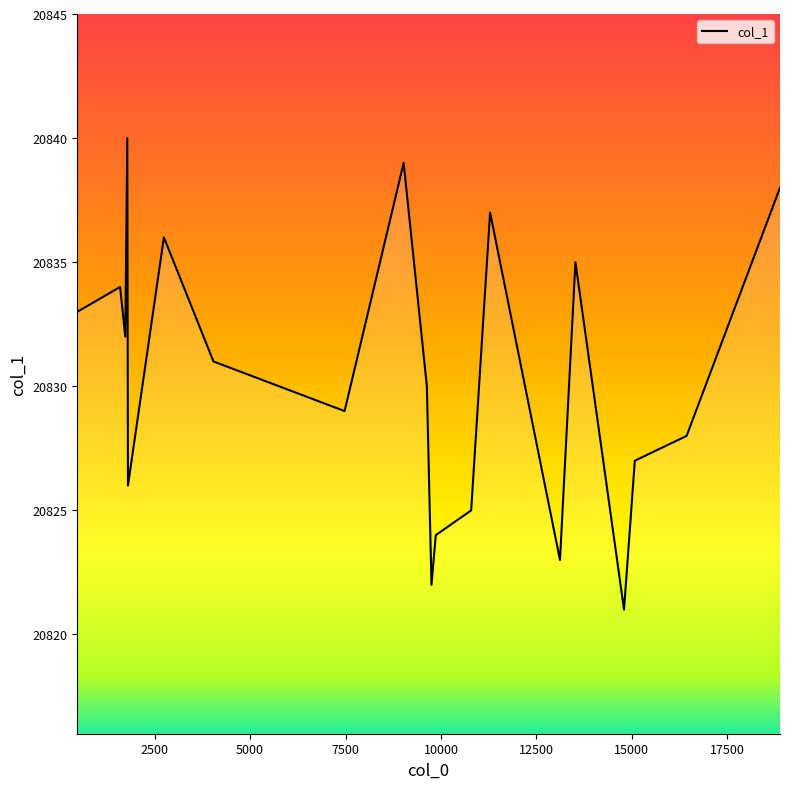

What is the difference between the maximum and minimum values?

19